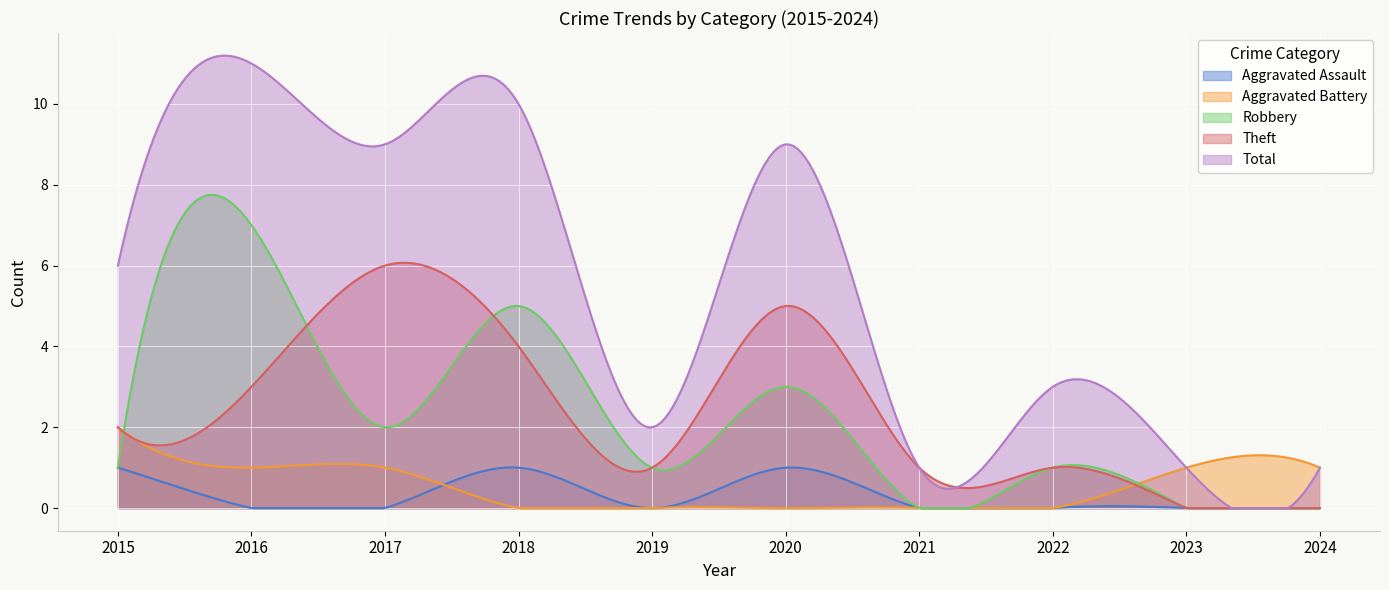

How many positive values does the Aggravated Battery series have?

5